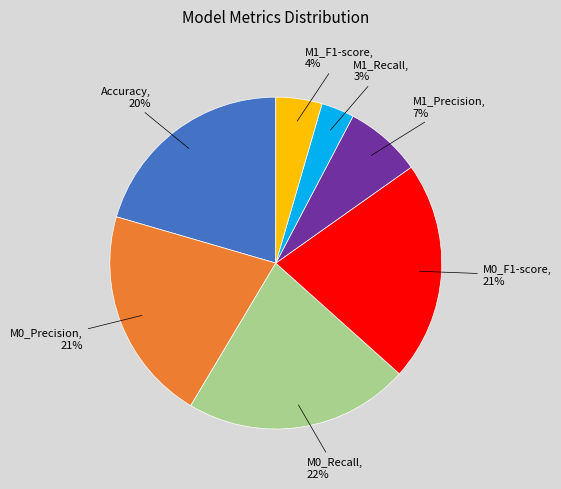

Does any single category account for the majority?

No